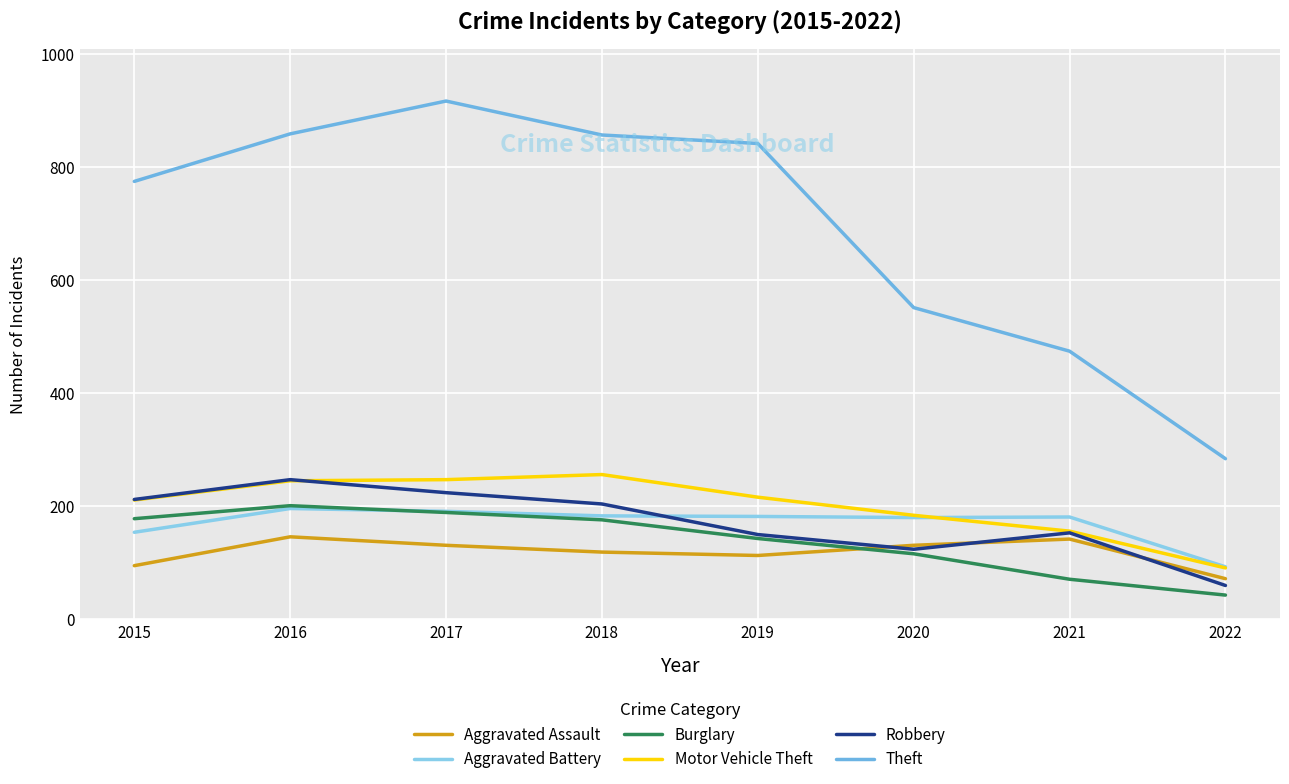

Reading left to right, what are all the values shown in this chart?

Aggravated Assault: 95	146	131	119	113	131	142	72
Aggravated Battery: 154	196	191	183	182	180	181	93
Burglary: 178	201	189	176	143	116	71	43
Motor Vehicle Theft: 211	245	247	256	216	184	156	91
Robbery: 212	247	224	204	150	124	153	60
Theft: 774	858	916	856	841	551	474	284